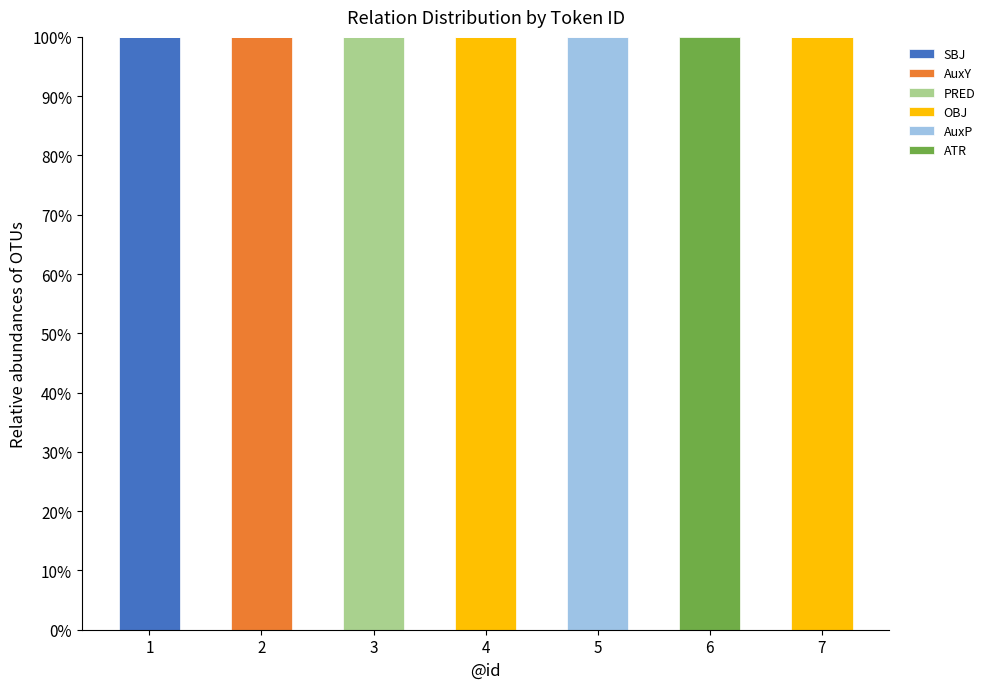

What is the maximum value for SBJ?

100